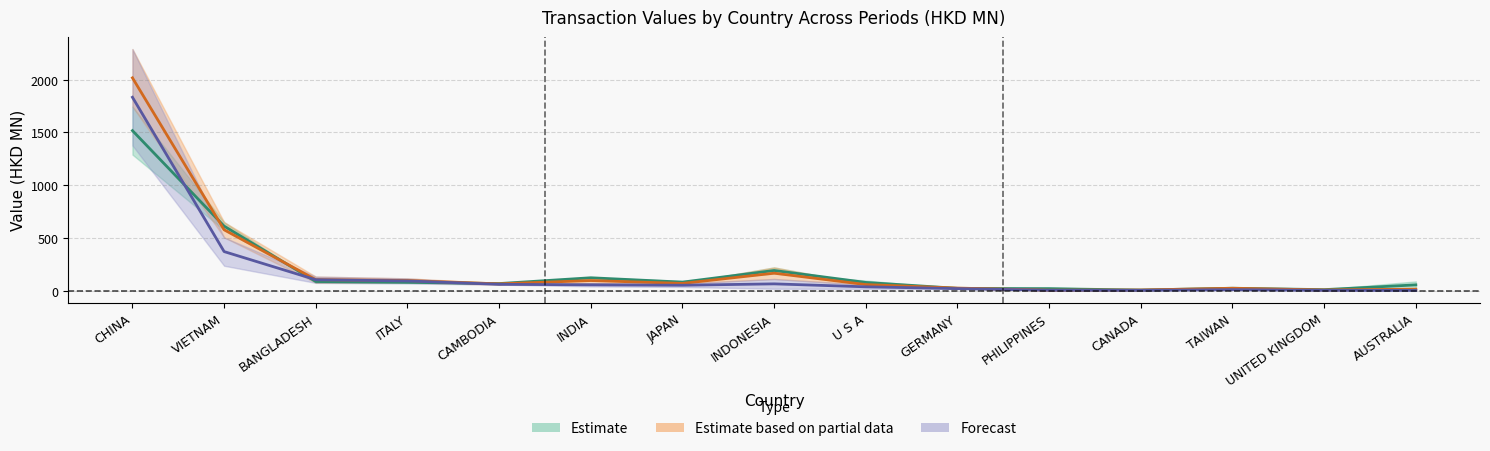

How many interior local valleys does the 201812 series have?

2